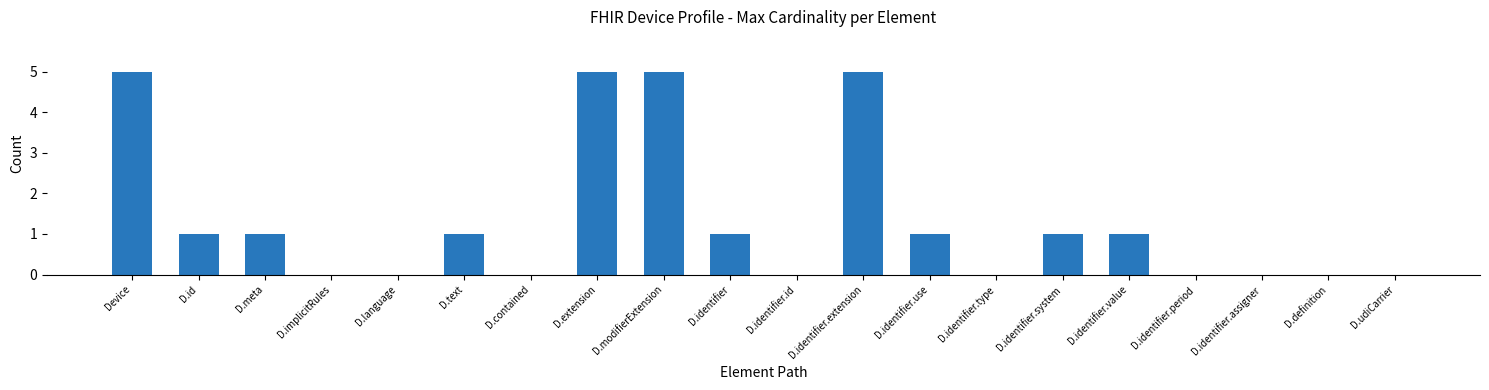

True or false: the data shows 1 at D.id.

True